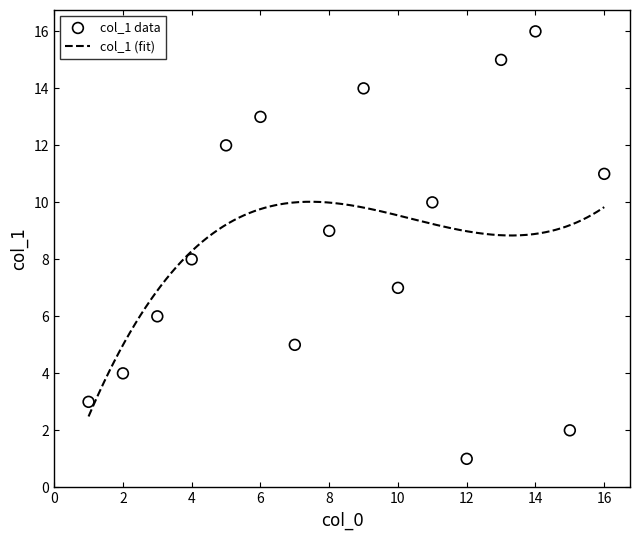

Which has a higher value, 14 or 11?

14